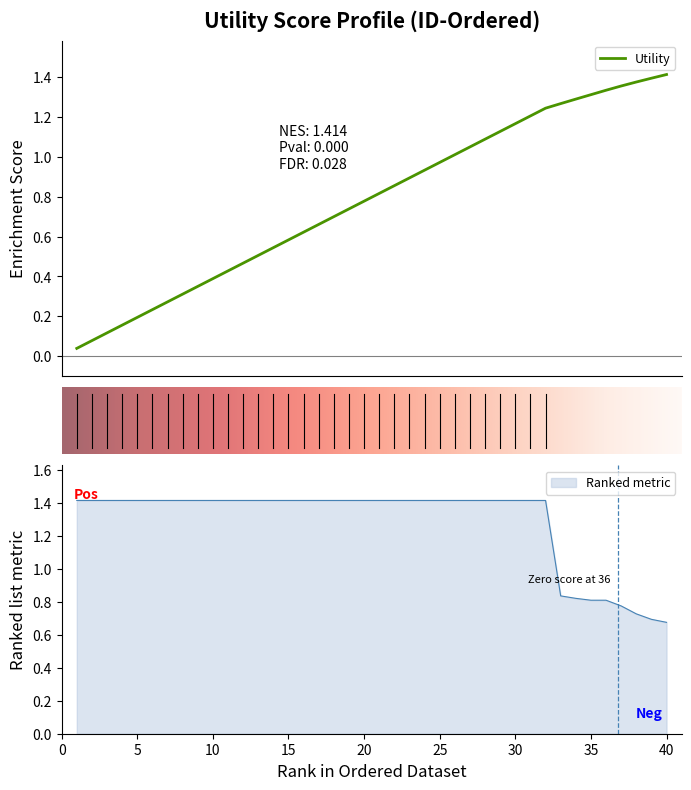

List the labels in order of value, largest first.

1, 2, 3, 4, 5, 6, 7, 8, 9, 10, 11, 12, 13, 14, 15, 16, 17, 18, 19, 20, 21, 22, 23, 24, 25, 26, 27, 28, 29, 30, 31, 32, 33, 34, 35, 36, 37, 38, 39, 40